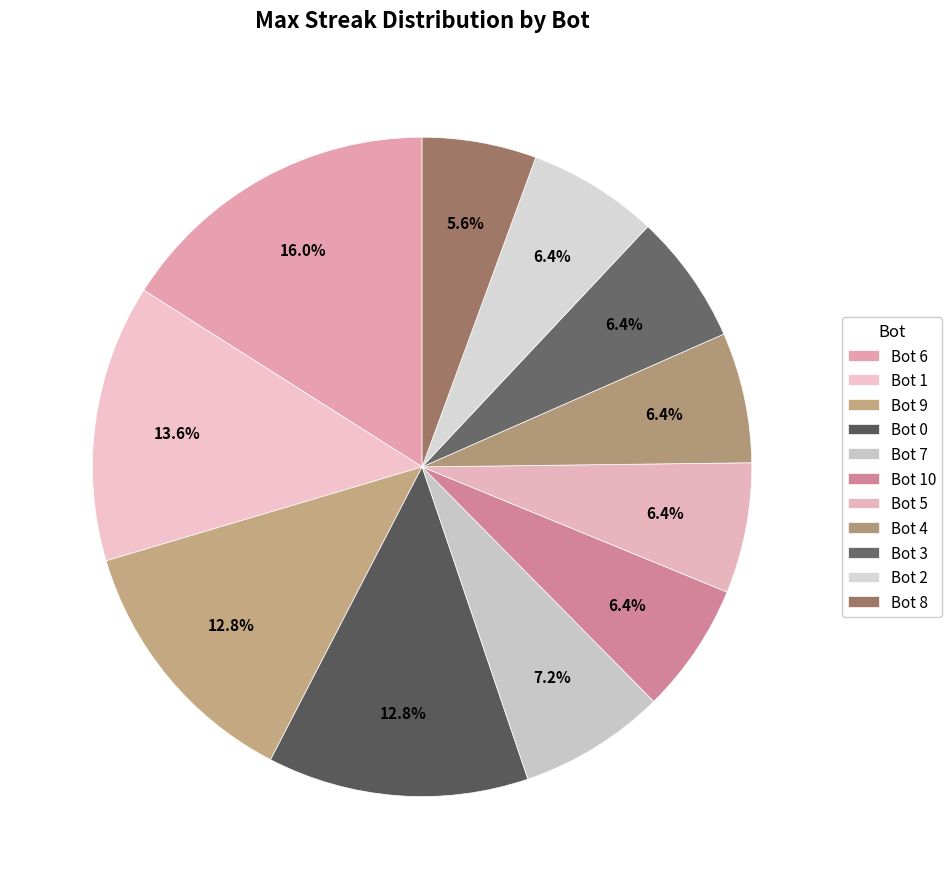

Is there a majority slice in this chart?

No